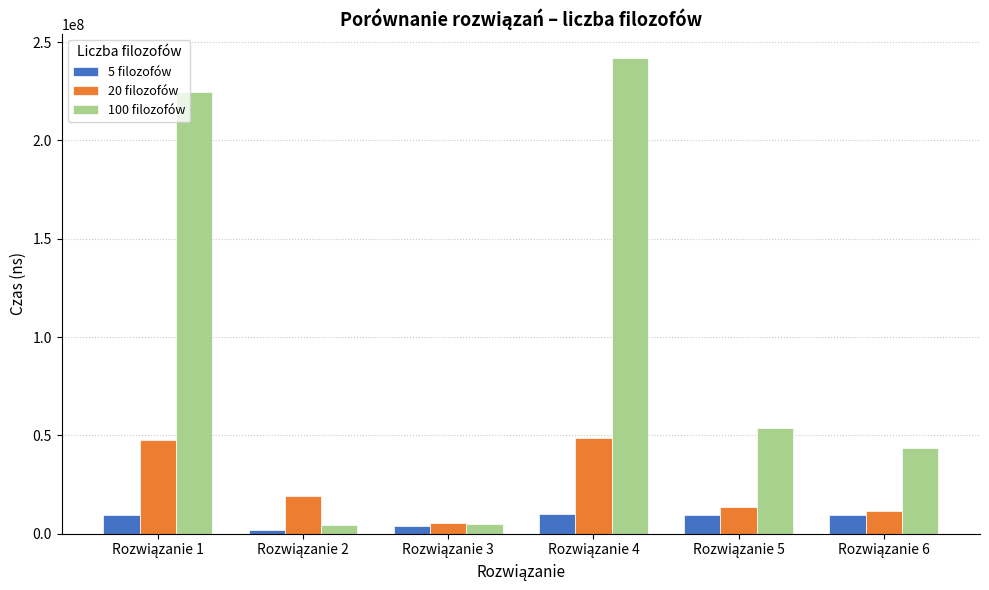

List the series in order of their peak value, highest first.

100 filozofów, 20 filozofów, 5 filozofów